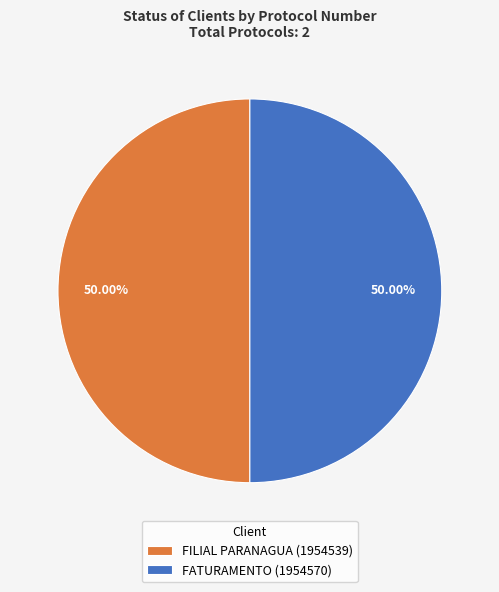

What percentage is the FILIAL PARANAGUA slice, to the nearest percent?

50%